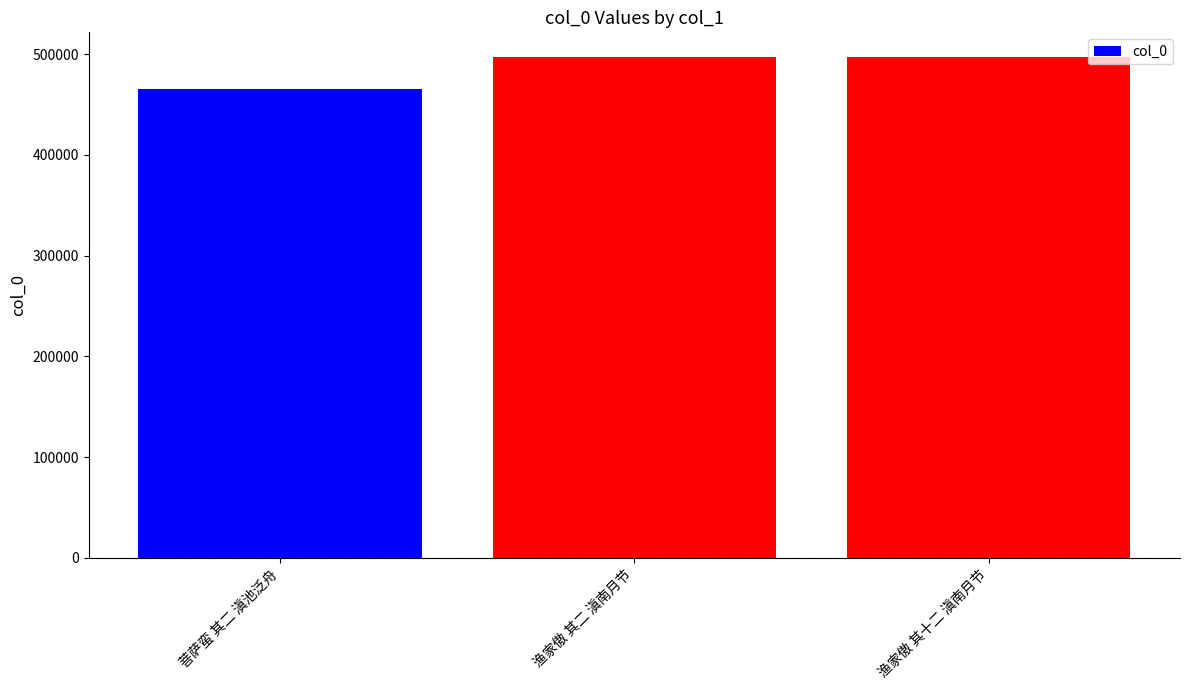

Read the value at 渔家傲 其二 滇南月节, to the nearest 50.

496700